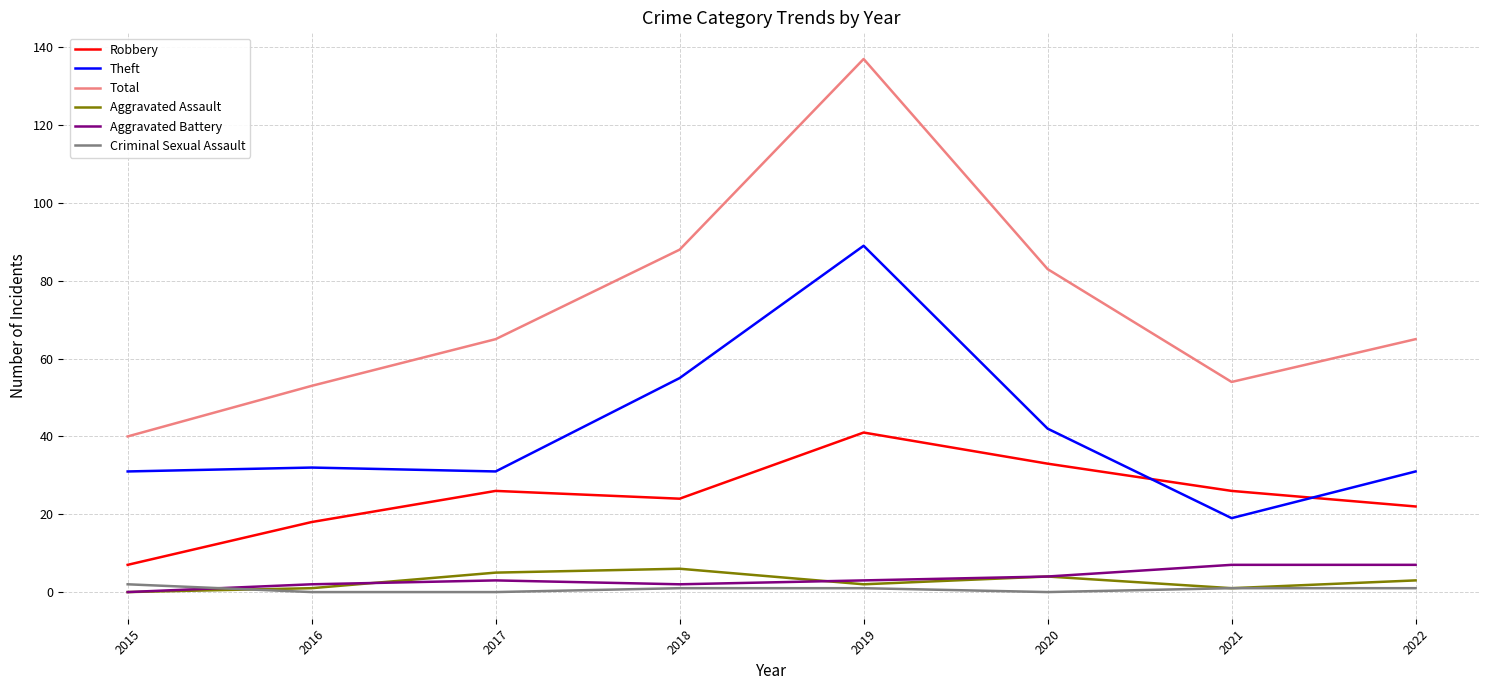

At which label does Theft reach its peak?

2019